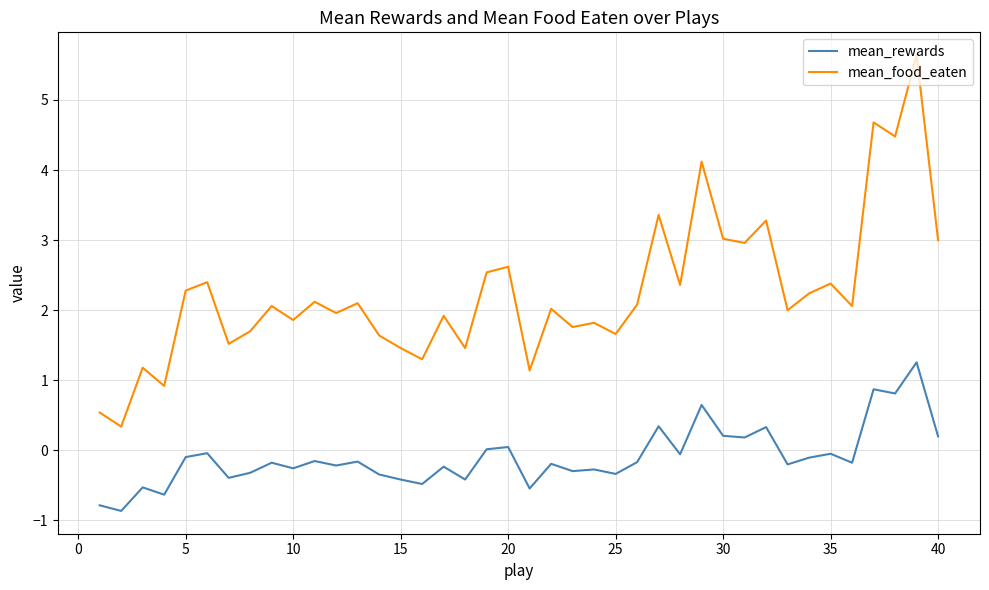

Does the chart have visible grid lines?

Yes